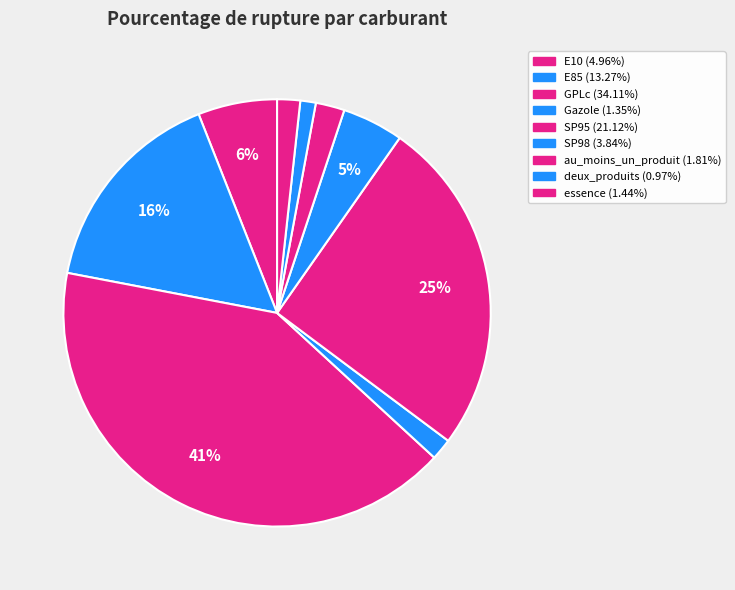

What percentage is NOT represented by deux_produits?

98.8%